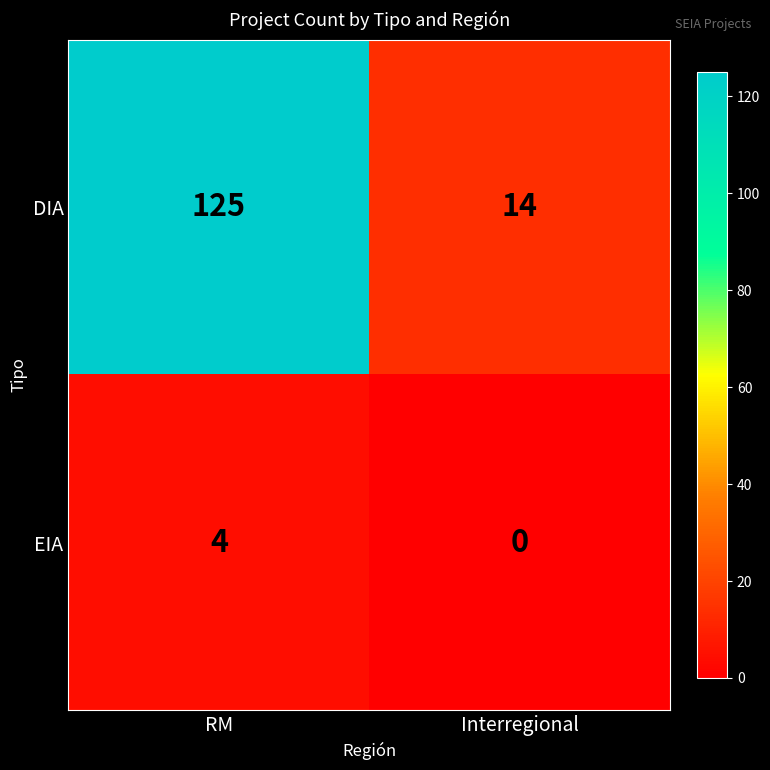

Which series changed the most between RM and Interregional?

DIA